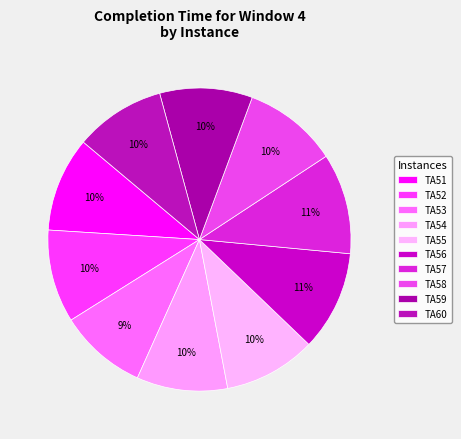

To the nearest percent, what portion does TA60 represent?

10%